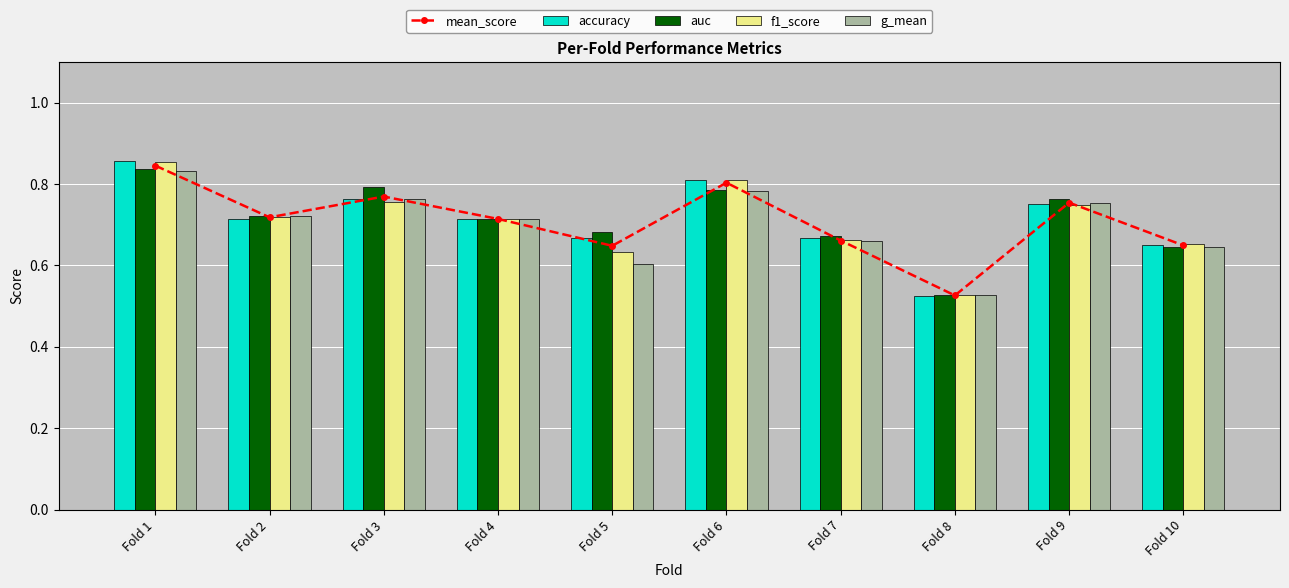

What is the sum of all mean_score values?

7.1